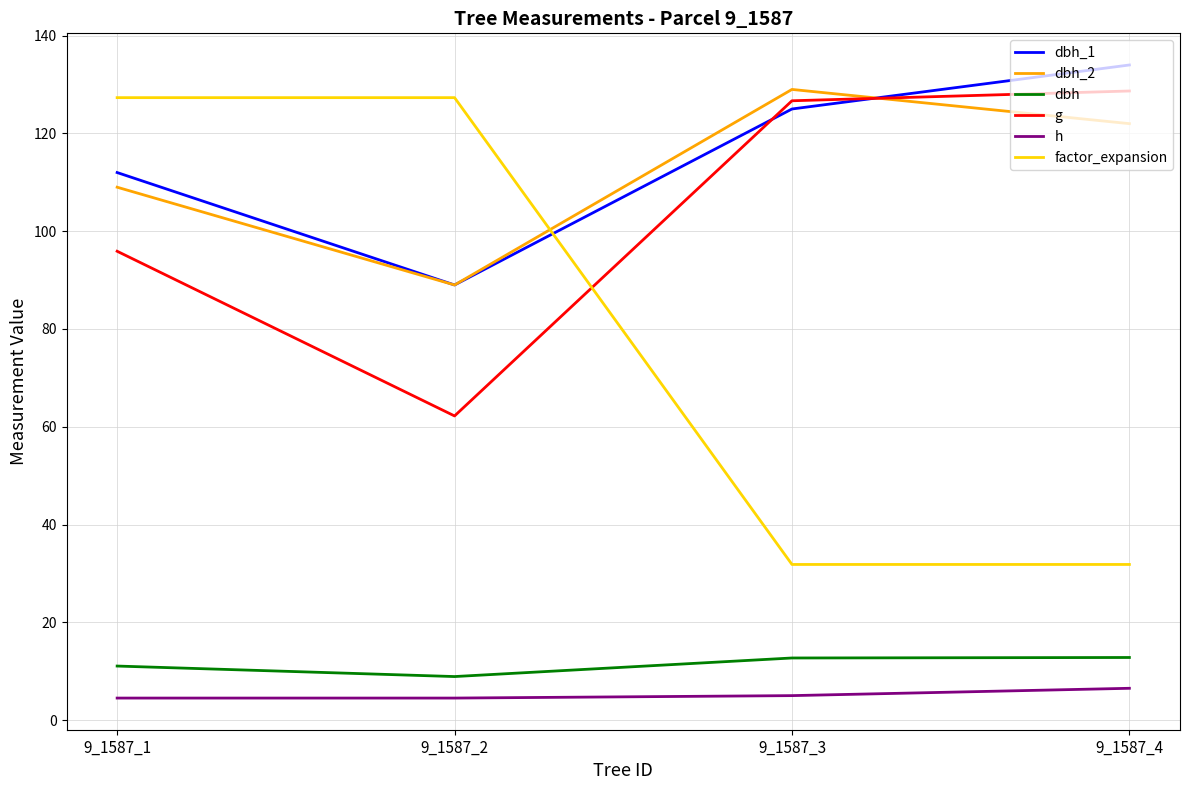

What is the difference between the highest and lowest values at 9_1587_1?

122.8